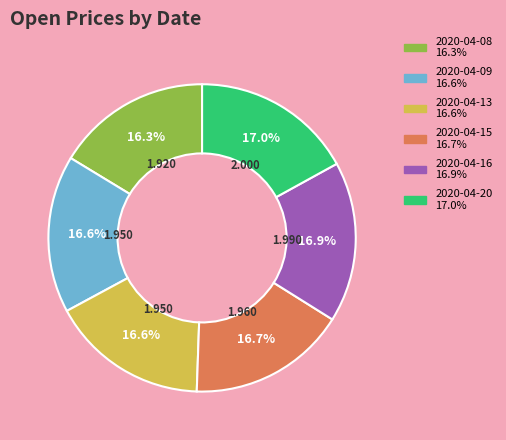

The 2020-04-13 slice represents 17% of the pie. True or false?

True